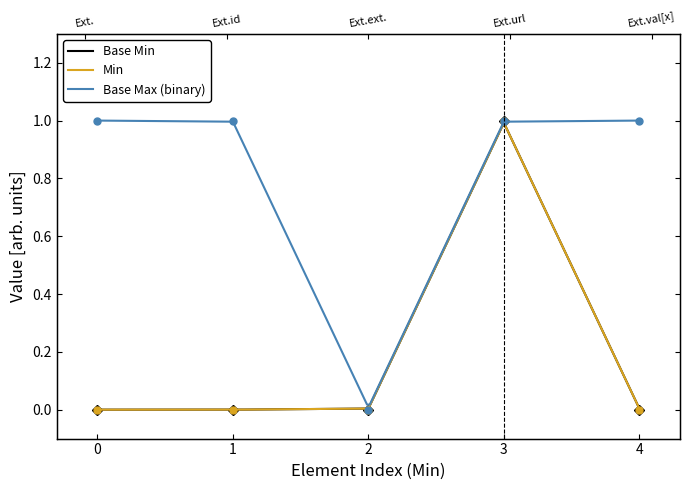

Rank the categories by value from lowest to highest.

0, 0, 0, 0, 1